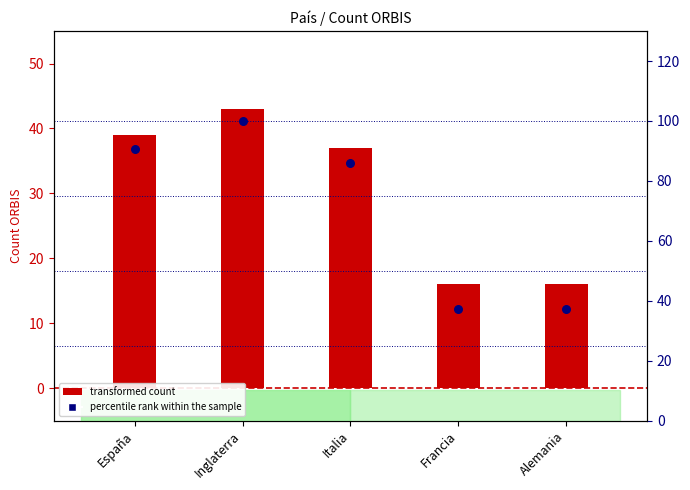

At which category is the sum across all series the highest?

Inglaterra